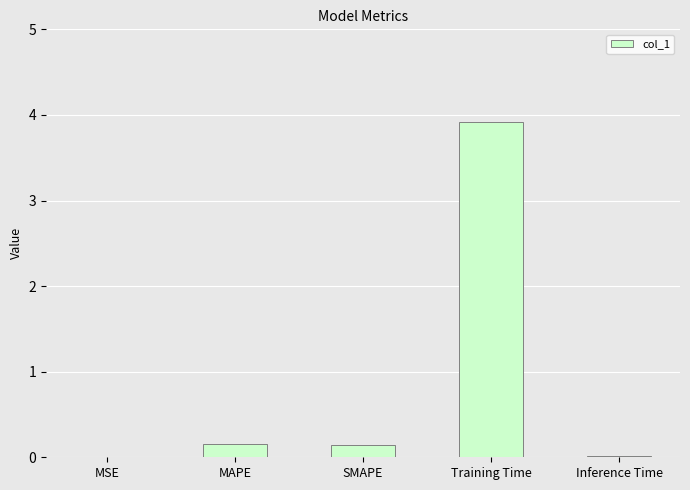

What is the sum of the values at MSE and Training Time?

3.9